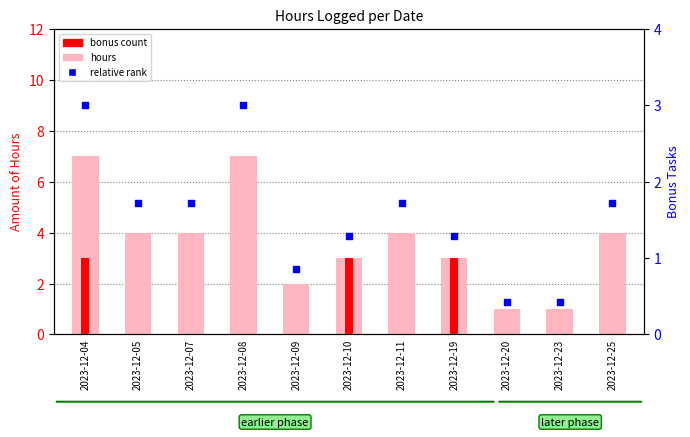

Which series reaches the minimum Y coordinate?

bonus count